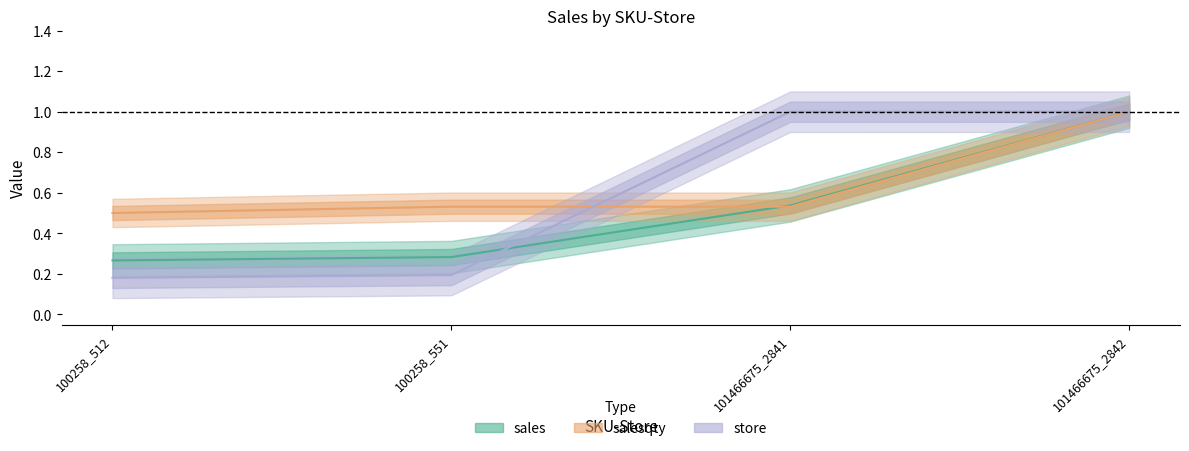

What is the value of the sales point at the 4th from the left?

1.0